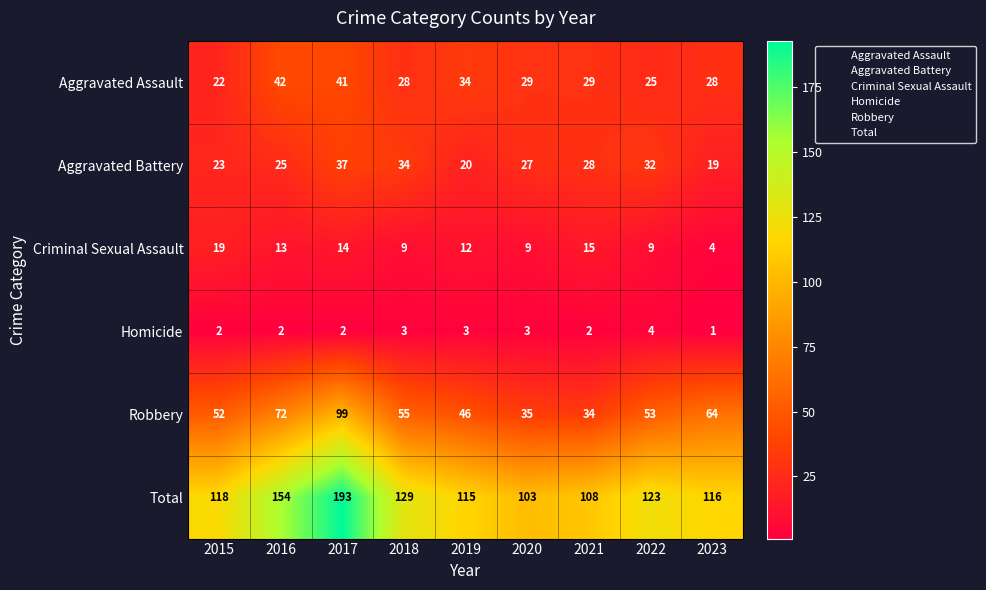

Which series has the widest spread of values?

Total